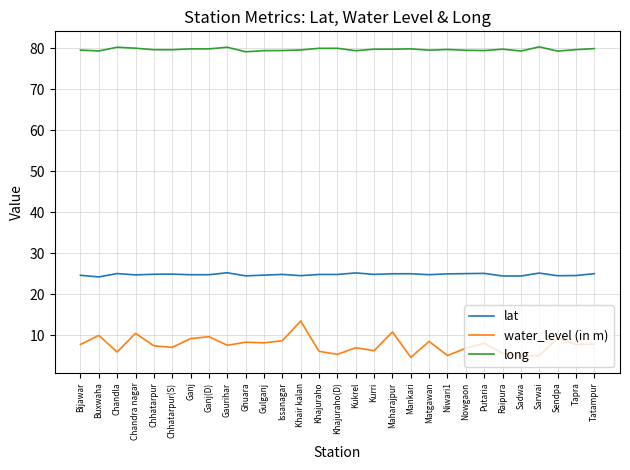

What is the greatest value displayed?

80.3